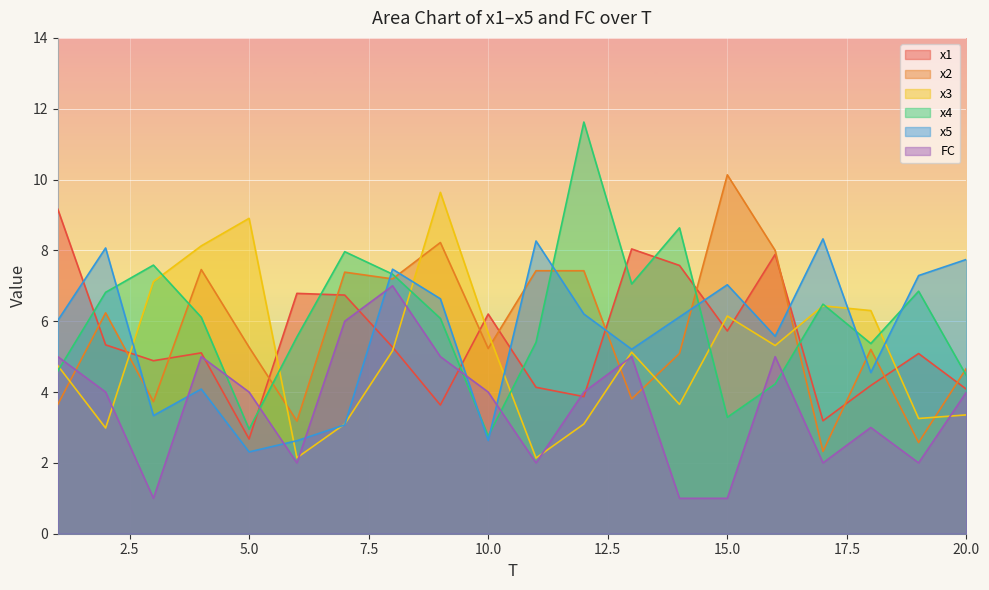

How many lines are shown in the chart?

6